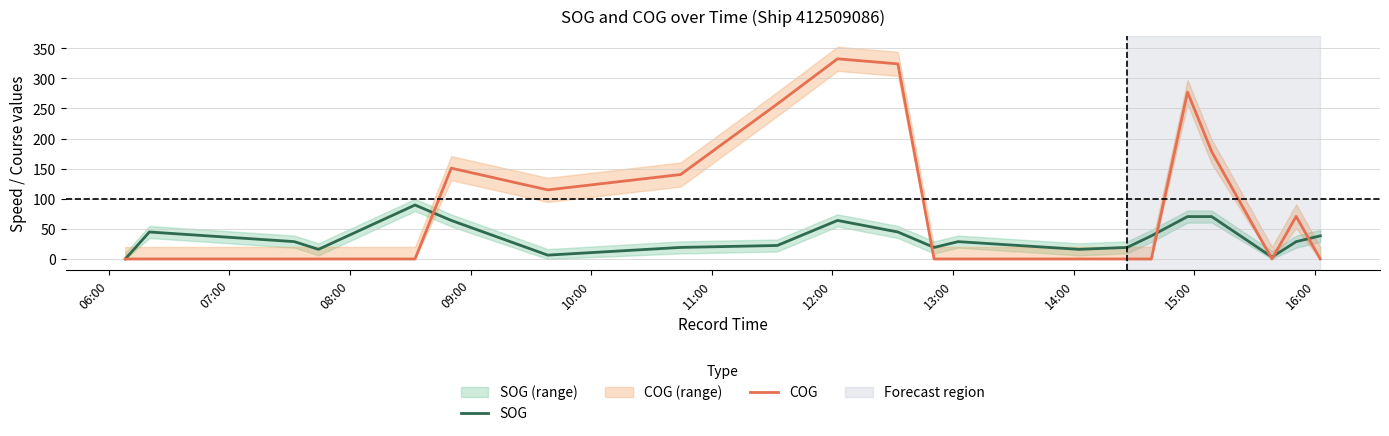

What is the maximum value for COG?

332.3